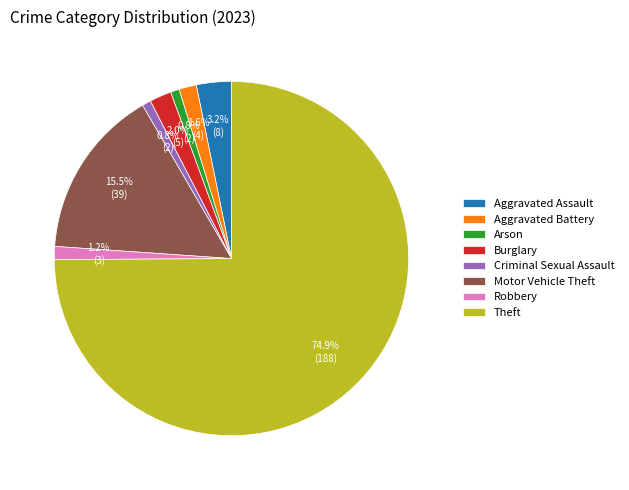

What is the ratio of the value at Arson to the value at Aggravated Battery?

0.5